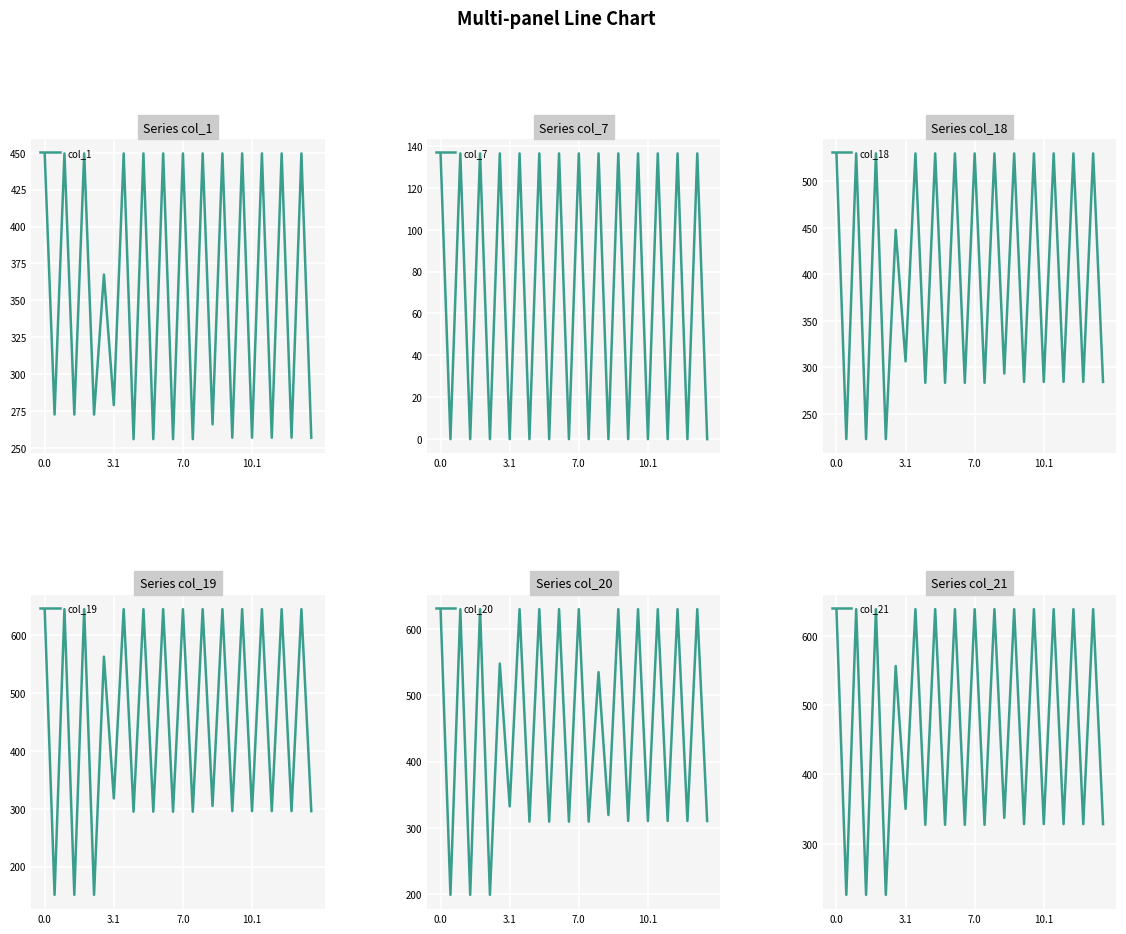

At how many categories does at least one series exceed 74?

28